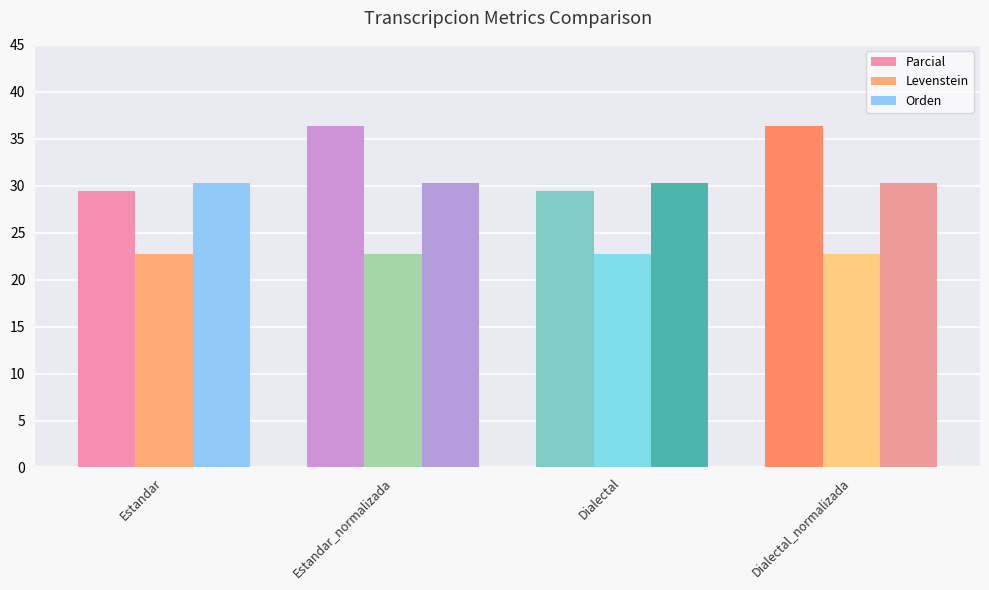

How many groups of bars are there?

4